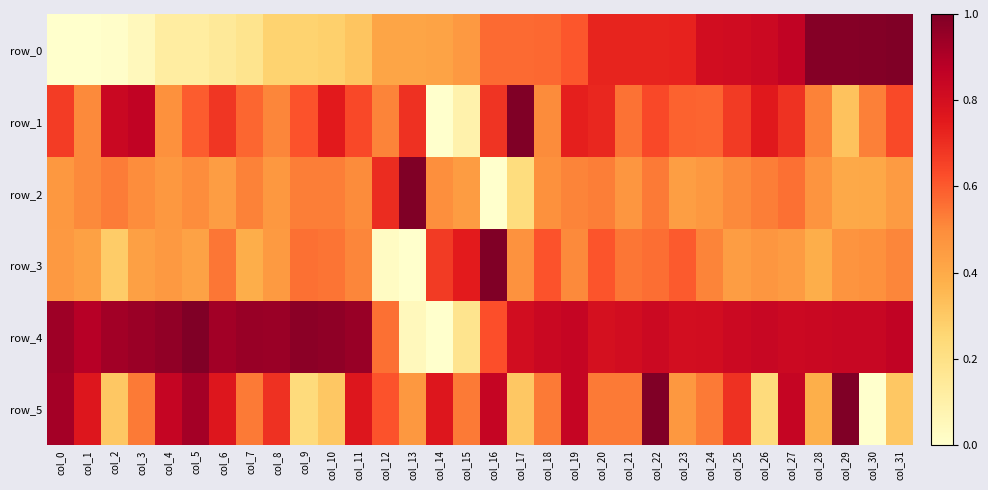

Which category has the highest value in the row_3 series?

col_16